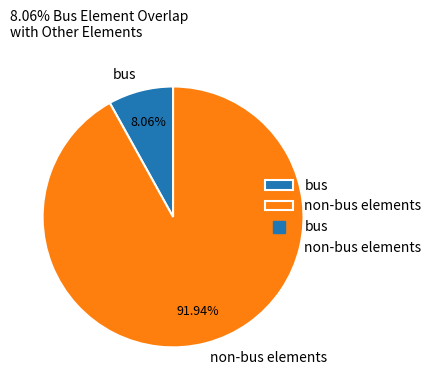

Is it true that bus is 8% of the pie?

True